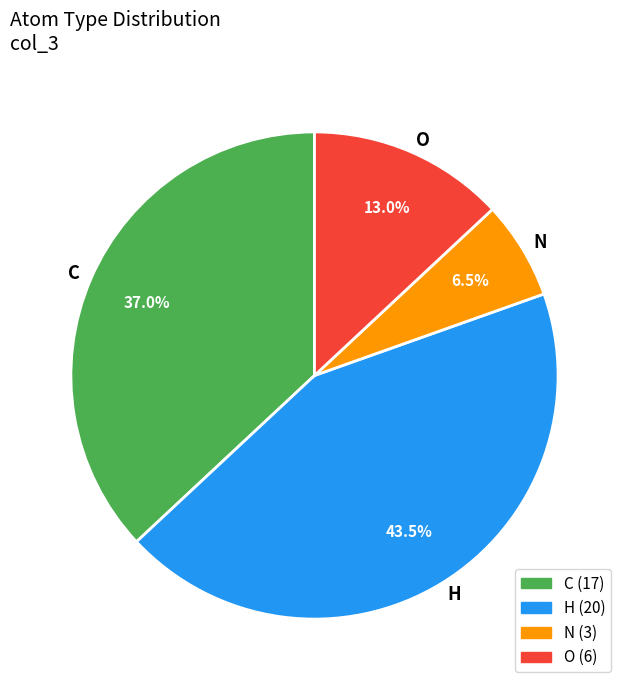

Count the number of slices in the pie.

4